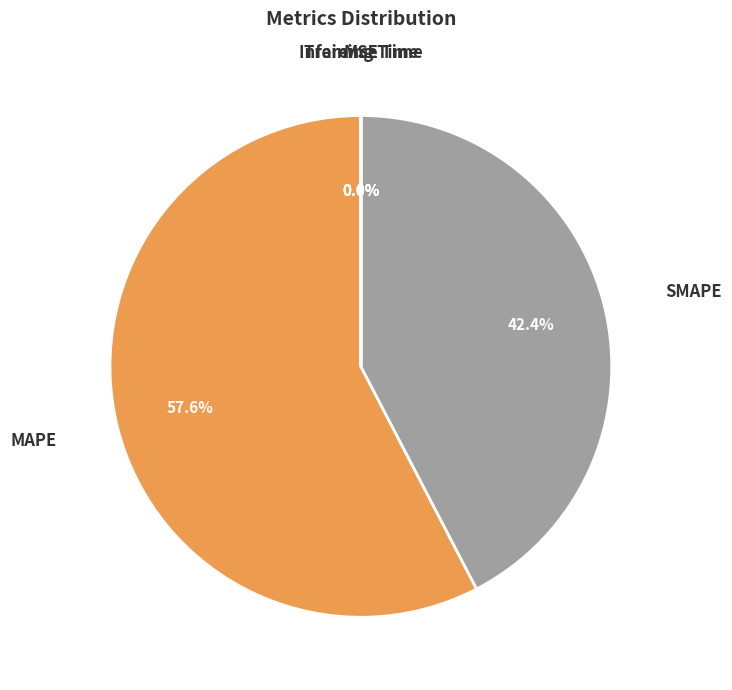

What percentage is the MAPE slice, to the nearest percent?

58%